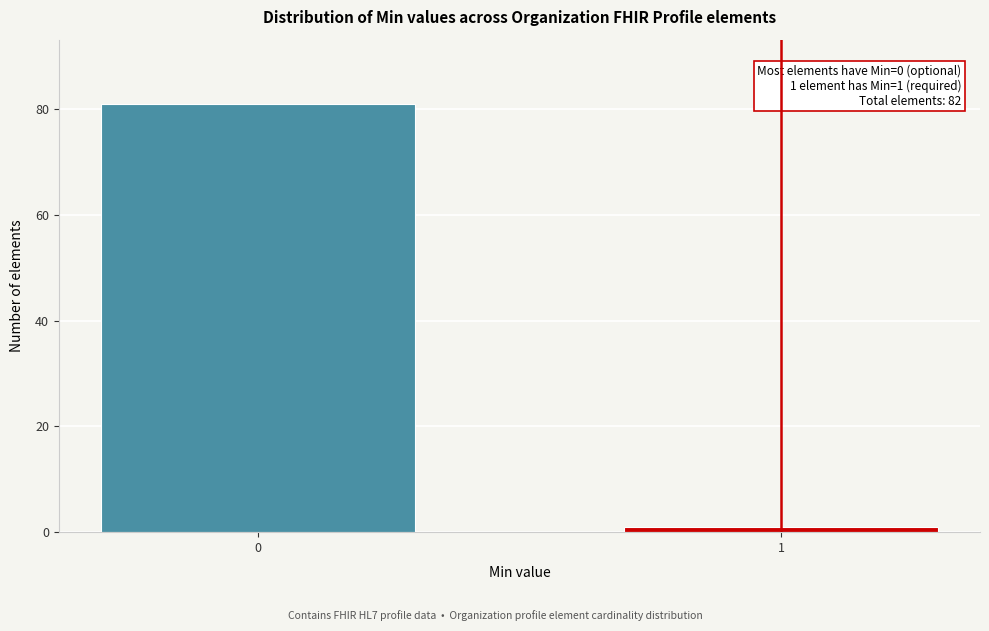

Reading right to left, extract all data points from this chart.

1	81